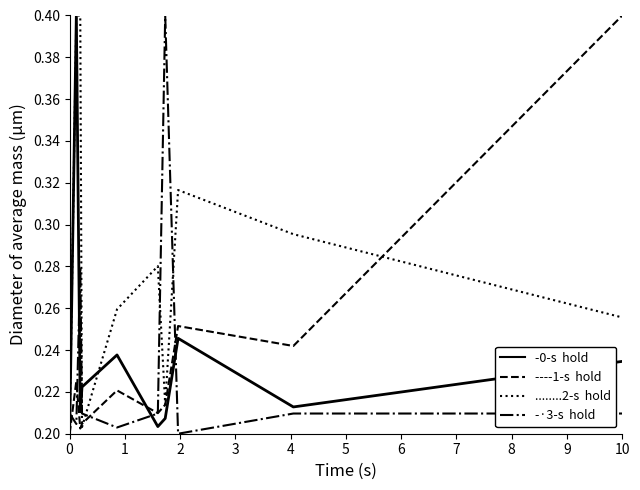

What is the greatest value displayed?

0.4